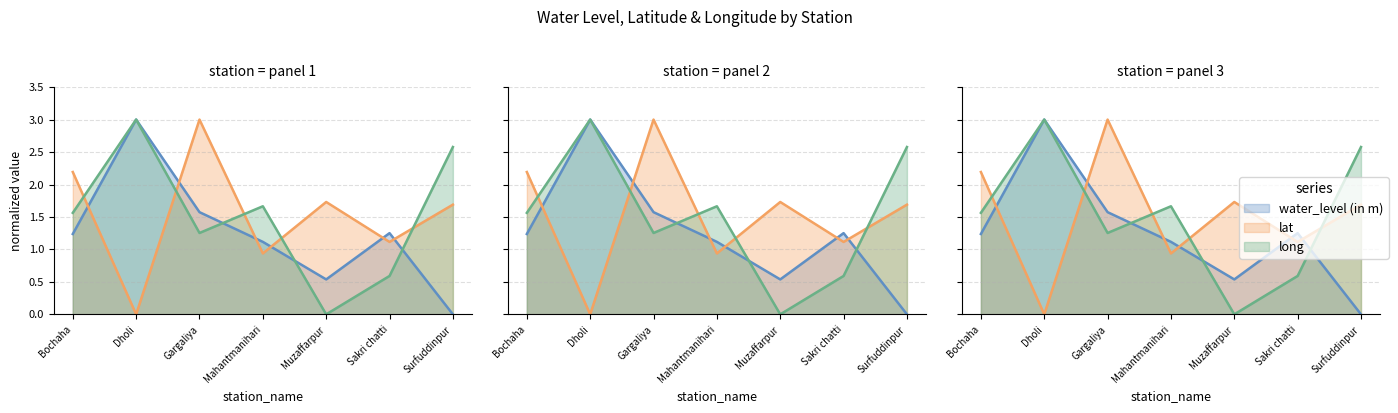

Reading left to right, extract all data points from this chart.

water_level (in m): Bochaha=1.2	Dholi=3.0	Gargaliya=1.6	Mahantmanihari=1.1	Muzaffarpur=0.5	Sakri chatti=1.3	Surfuddinpur=0.0
lat: Bochaha=2.2	Dholi=0.0	Gargaliya=3.0	Mahantmanihari=0.9	Muzaffarpur=1.7	Sakri chatti=1.1	Surfuddinpur=1.7
long: Bochaha=1.6	Dholi=3.0	Gargaliya=1.3	Mahantmanihari=1.7	Muzaffarpur=0.0	Sakri chatti=0.6	Surfuddinpur=2.6